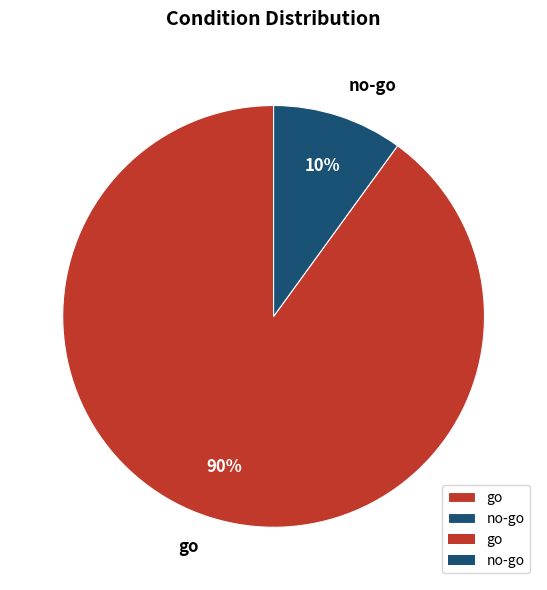

To the nearest percent, what is the difference between the largest and smallest slice percentages?

80%